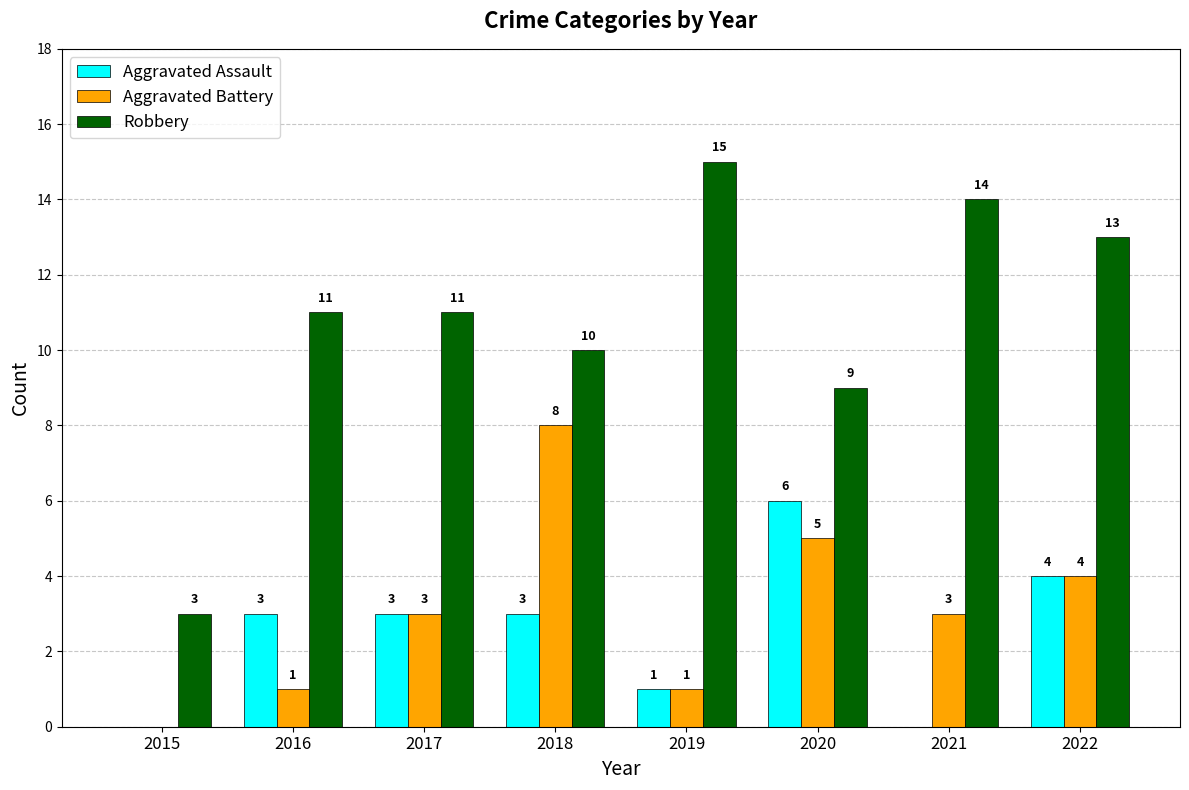

What is the sum of all Robbery values?

86